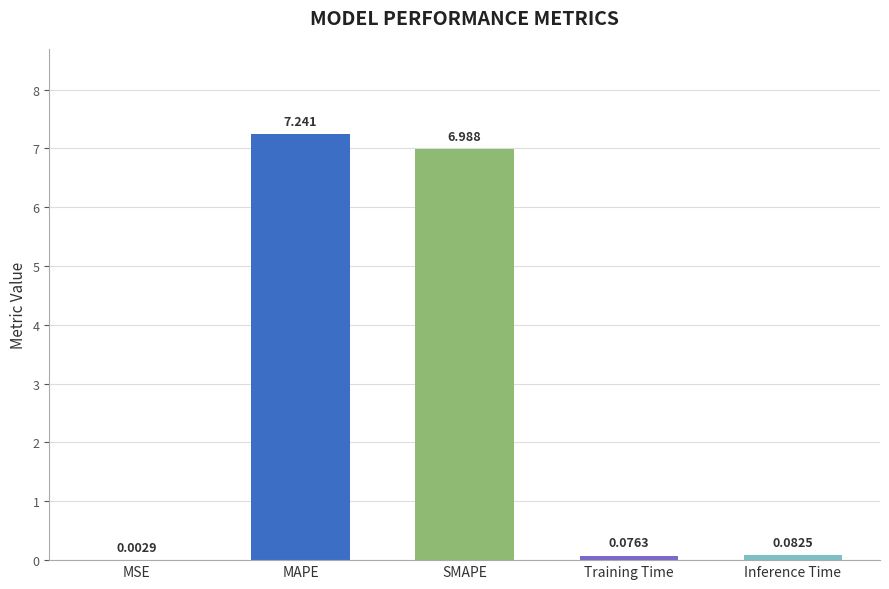

Which label corresponds to the largest value in the chart?

MAPE